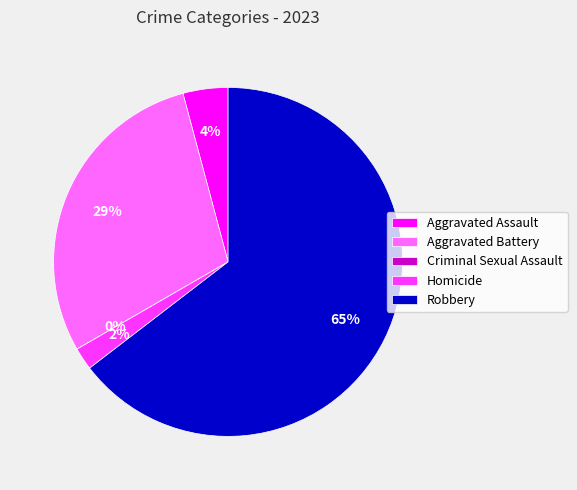

True or false: Aggravated Battery accounts for 29% of the total.

True